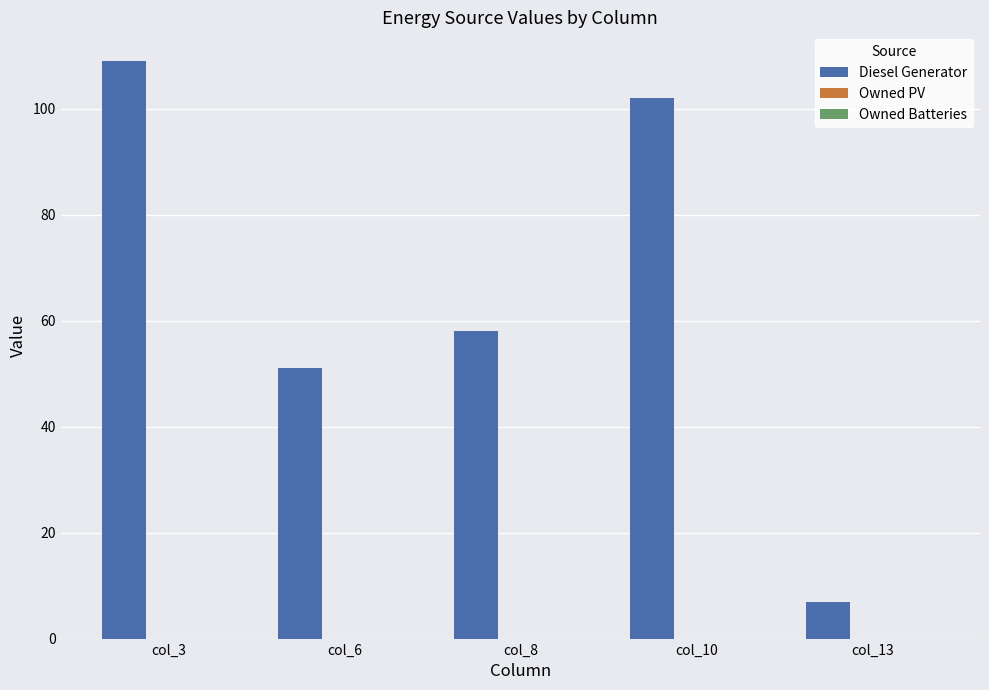

Which category has the lowest value across all series?

col_13